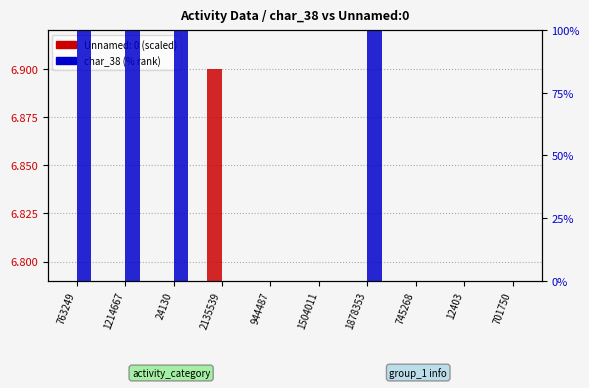

What is the maximum value shown in the chart?

100